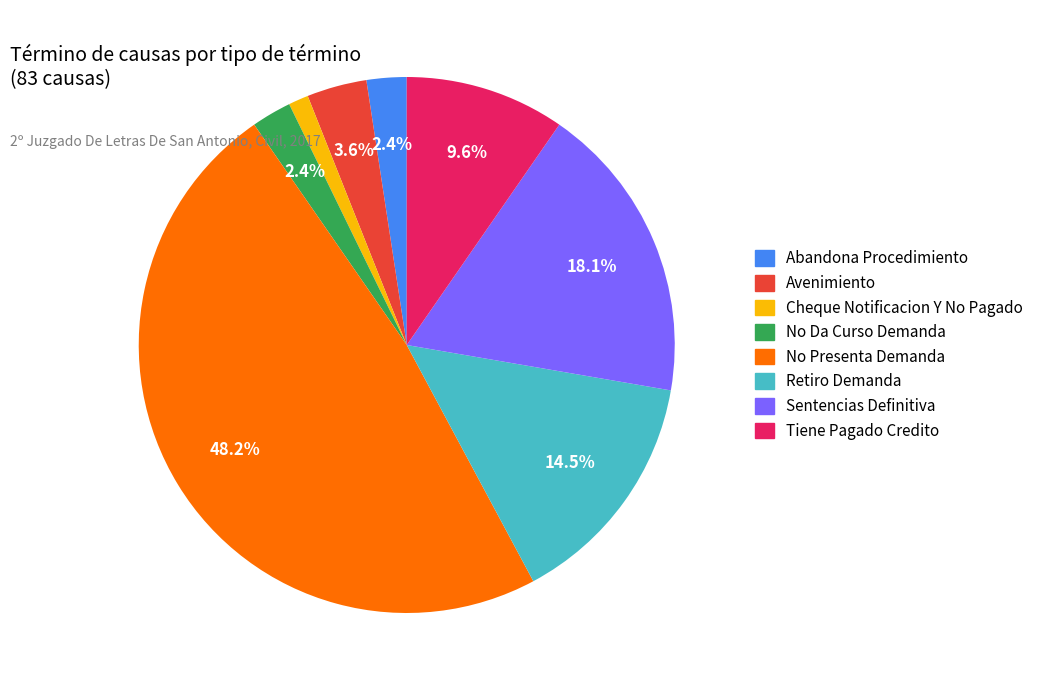

Is it true that Sentencias Definitiva is 18% of the pie?

True